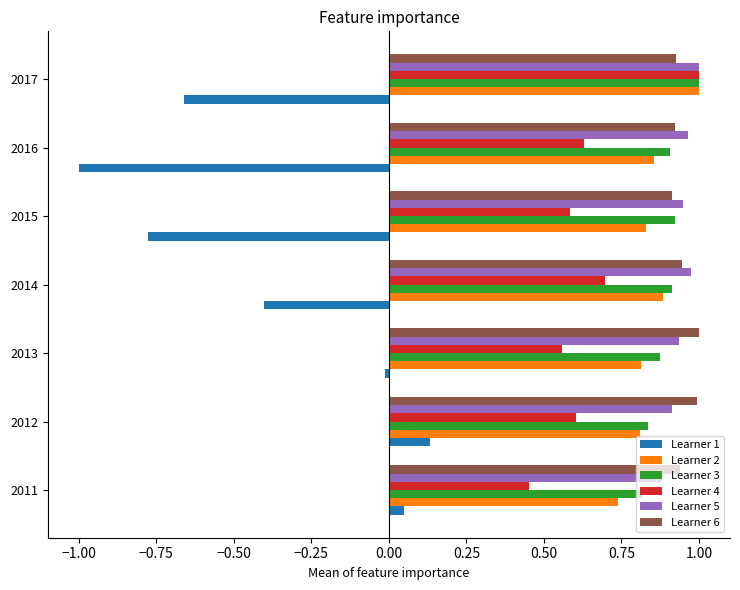

How many series are shown in this chart?

6